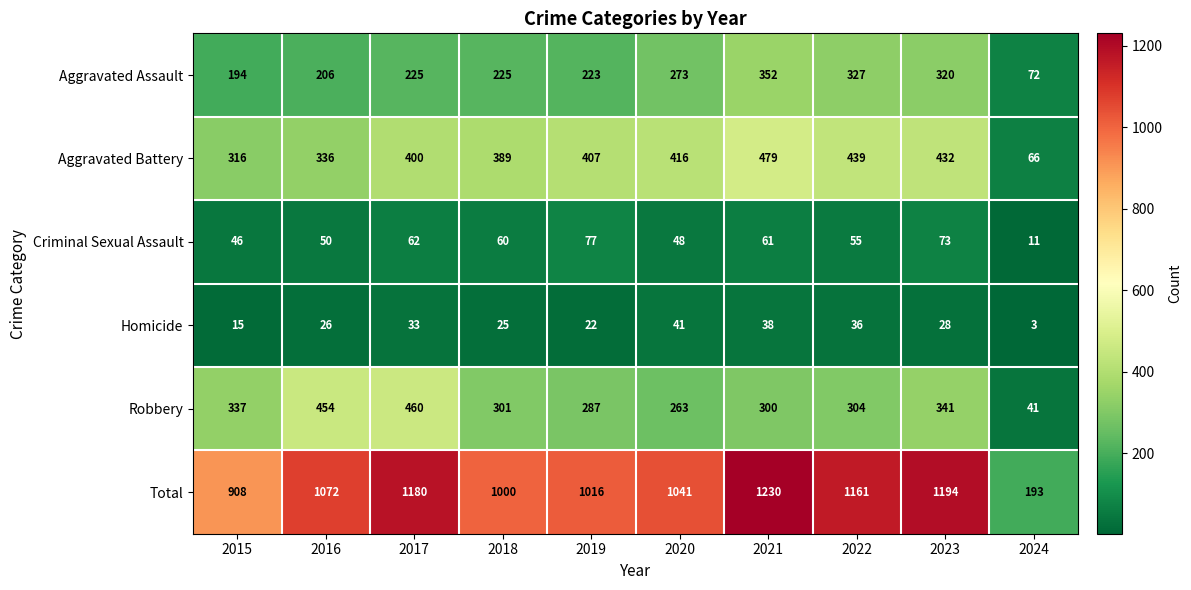

How many series are shown in this chart?

6